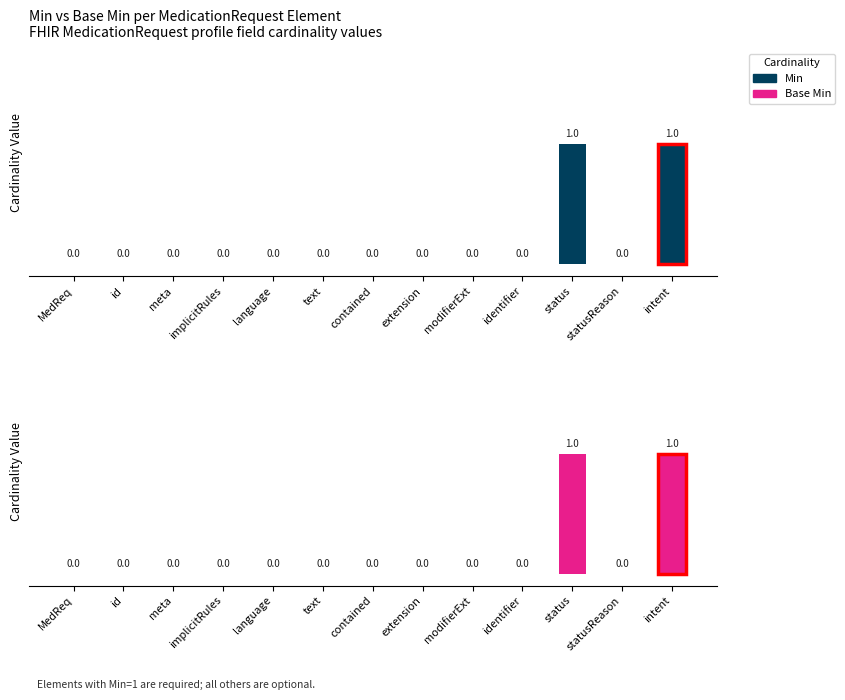

Which category has the lowest value across all series?

MedReq